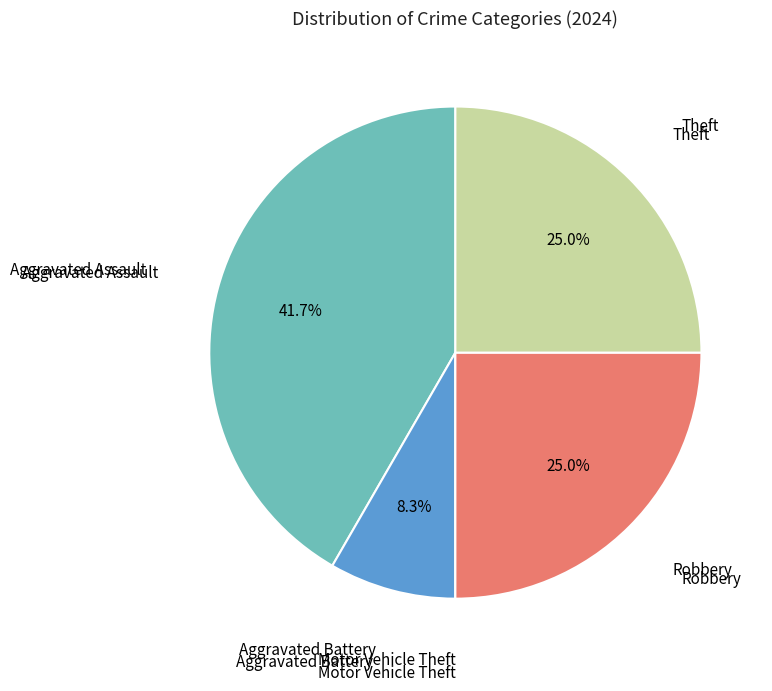

Is there any slice that represents more than half of the pie?

No